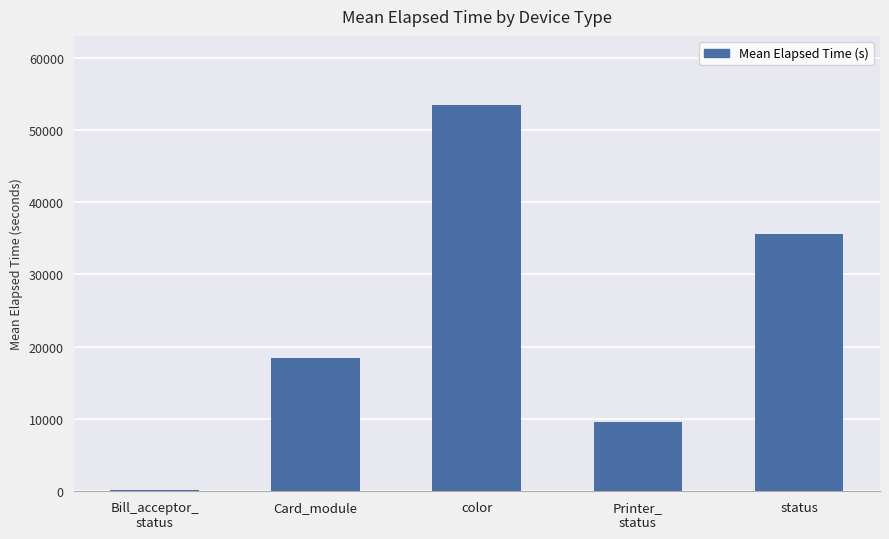

Which has a higher value, Card_module or status?

status